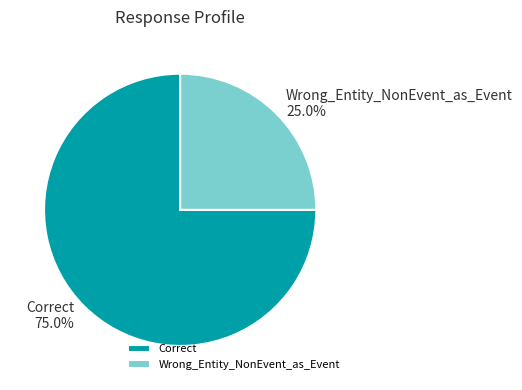

Combined, do Wrong_Entity_NonEvent_as_Event and Correct account for over 50%?

Yes